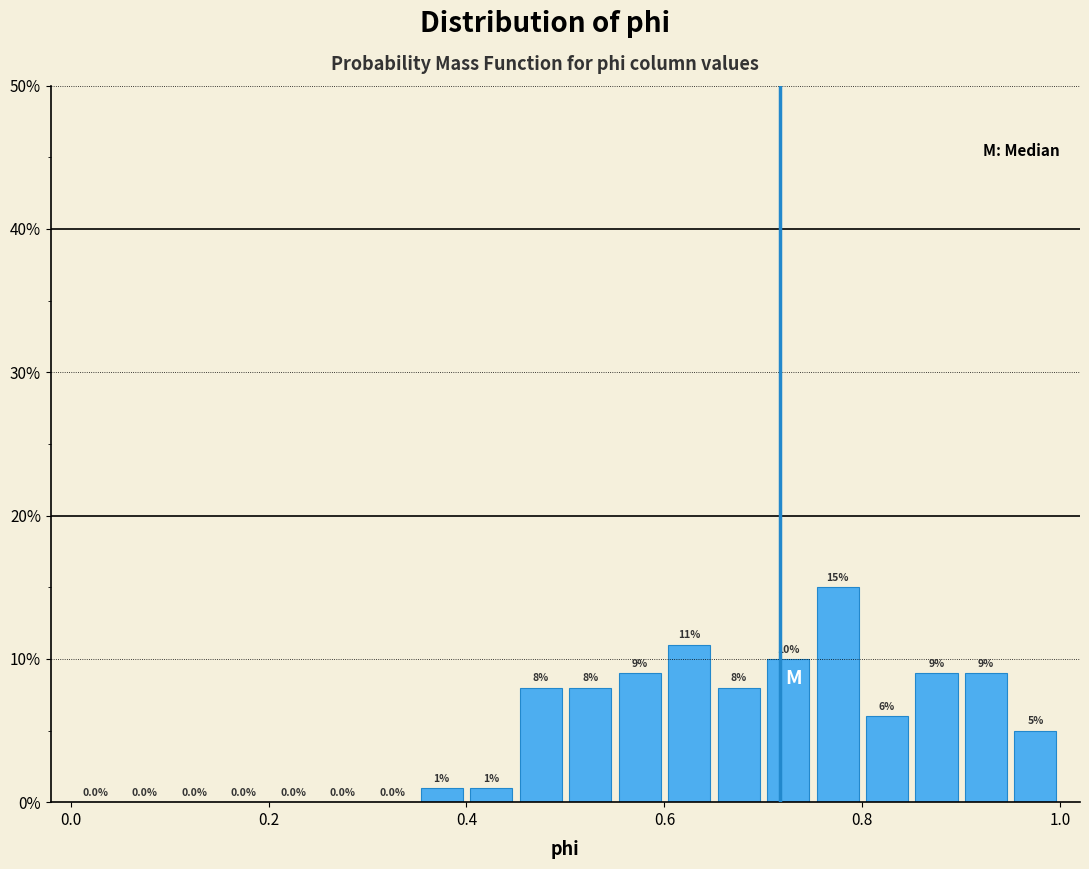

Around what value on the x-axis is the tallest bar? Give the approximate position of its centre, as read against the axis.

0.78